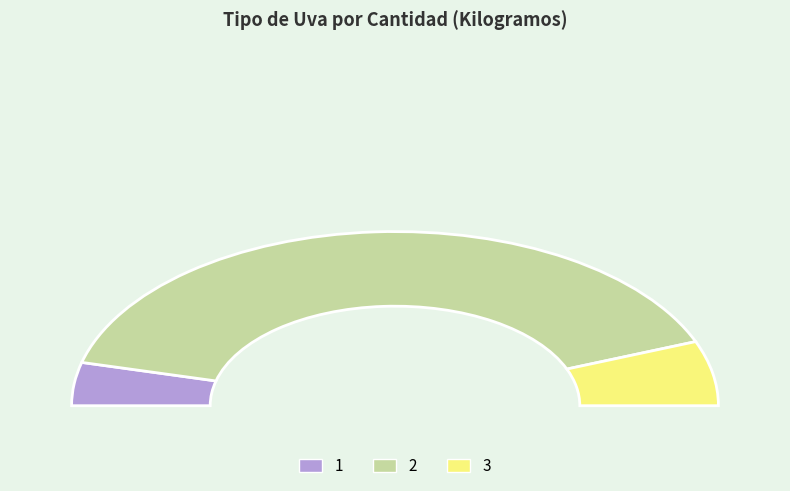

Between 3 and 1, which is larger?

3